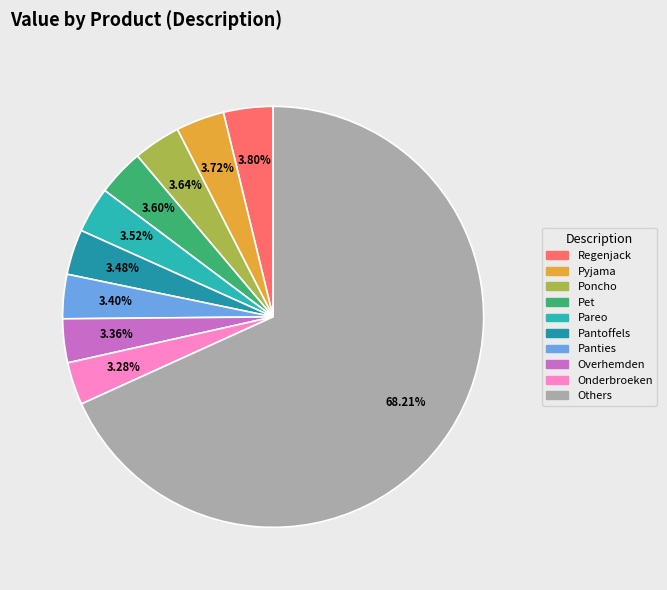

Which slice is the largest?

Regenjack